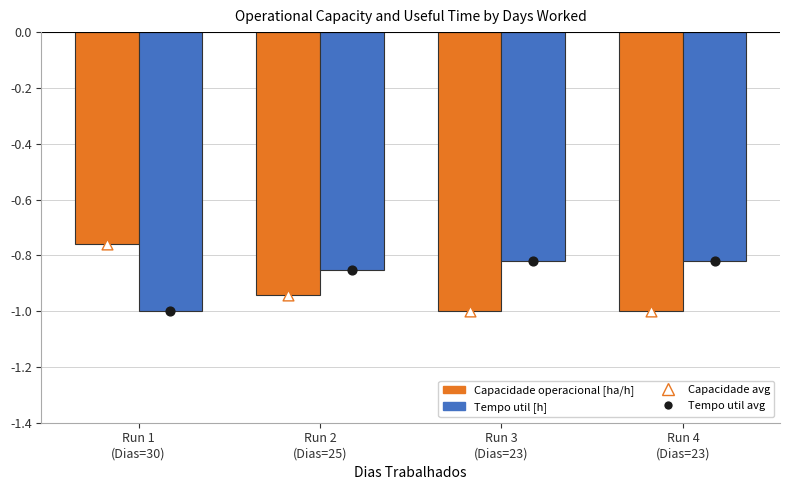

Which series reaches the minimum Y coordinate?

Capacidade operacional [ha/h]